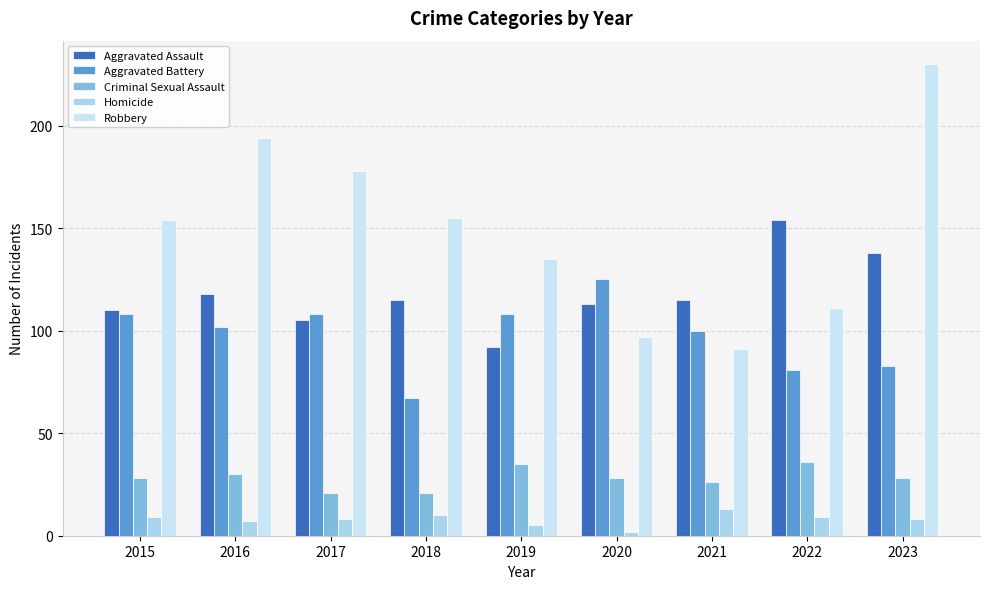

What is the sum of the Robbery values at 2022 and 2019?

246